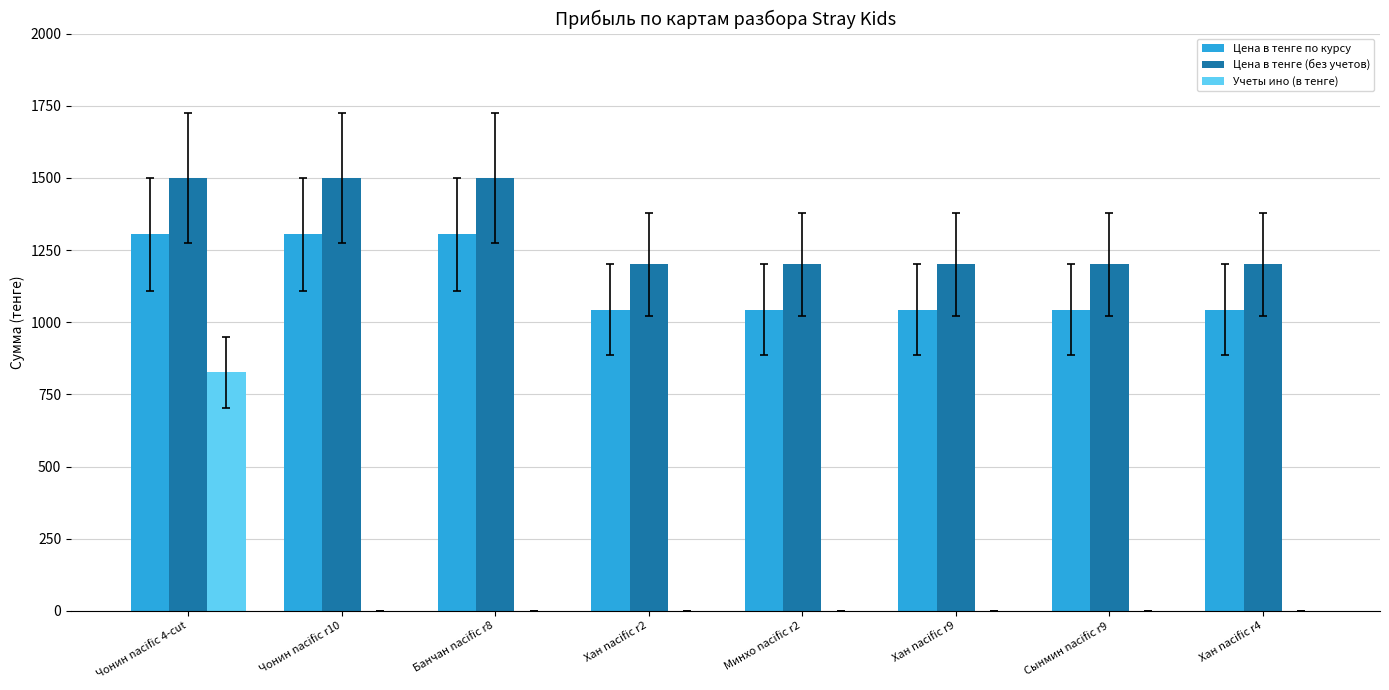

What is the sum of all Цена в тенге по курсу values?

9135.0